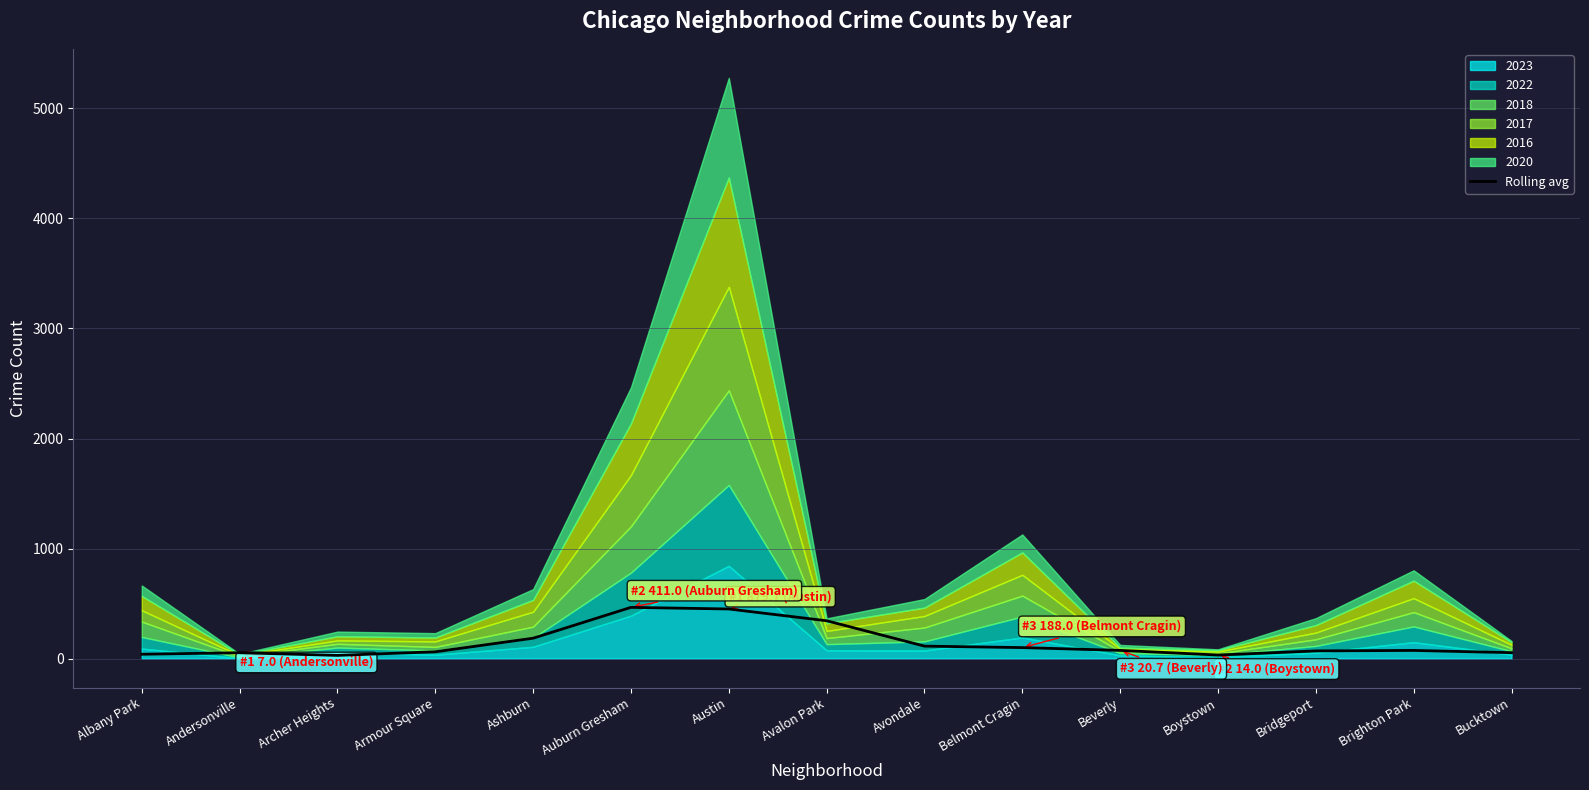

At which label is the value closest to 247?

Ashburn